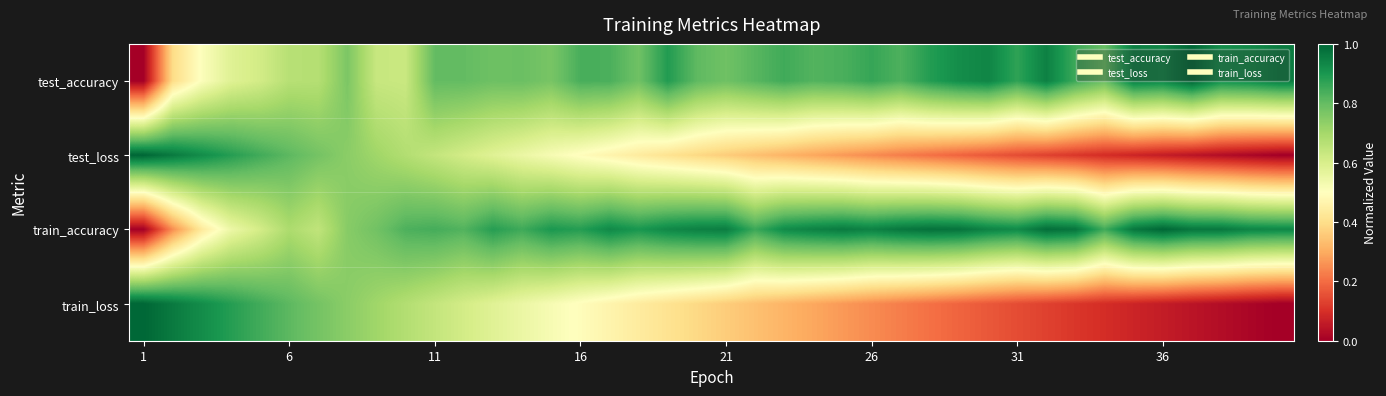

Reading right to left, list all the values displayed in this chart.

test_accuracy: 1.0	0.9	0.9	1.0	0.9	0.9	0.8	0.9	0.9	0.9	0.9	0.9	0.9	0.8	0.9	0.8	0.8	0.8	0.8	0.8	0.8	0.9	0.8	0.8	0.8	0.8	0.8	0.8	0.8	0.8	0.6	0.6	0.8	0.7	0.7	0.6	0.6	0.5	0.4	0.0
test_loss: 0.0	0.0	0.0	0.0	0.1	0.1	0.1	0.1	0.1	0.1	0.2	0.2	0.2	0.2	0.2	0.3	0.3	0.3	0.3	0.4	0.4	0.4	0.4	0.5	0.5	0.5	0.6	0.6	0.6	0.6	0.7	0.7	0.7	0.8	0.8	0.8	0.9	0.9	1.0	1.0
train_accuracy: 0.9	0.9	1.0	1.0	1.0	1.0	0.8	1.0	1.0	0.9	0.9	1.0	1.0	1.0	0.9	1.0	0.9	0.9	0.9	1.0	0.9	0.9	0.9	0.9	0.9	0.9	0.9	0.9	0.8	0.8	0.8	0.8	0.7	0.6	0.7	0.6	0.5	0.4	0.3	0.0
train_loss: 0.0	0.0	0.0	0.0	0.1	0.1	0.1	0.1	0.1	0.1	0.2	0.2	0.2	0.2	0.2	0.3	0.3	0.3	0.3	0.4	0.4	0.4	0.4	0.5	0.5	0.5	0.6	0.6	0.6	0.6	0.7	0.7	0.7	0.8	0.8	0.8	0.9	0.9	1.0	1.0